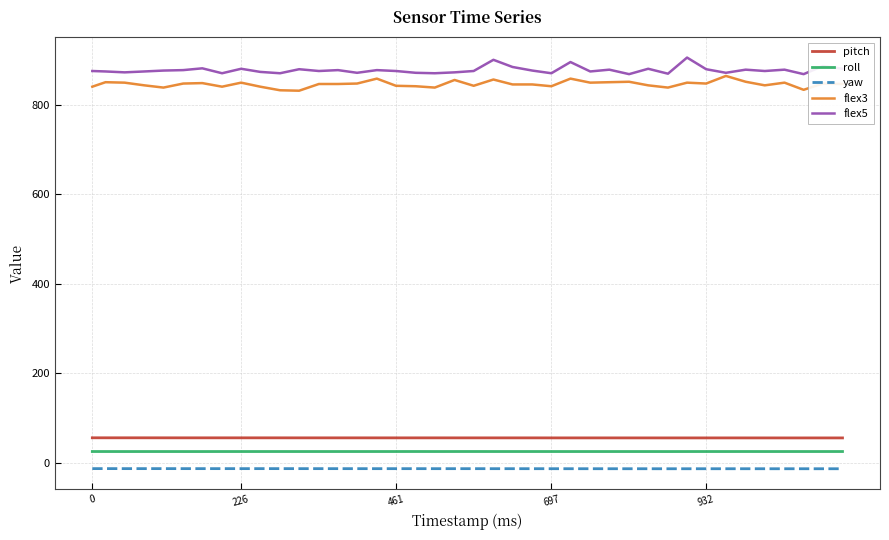

What is the greatest value displayed?

905.0